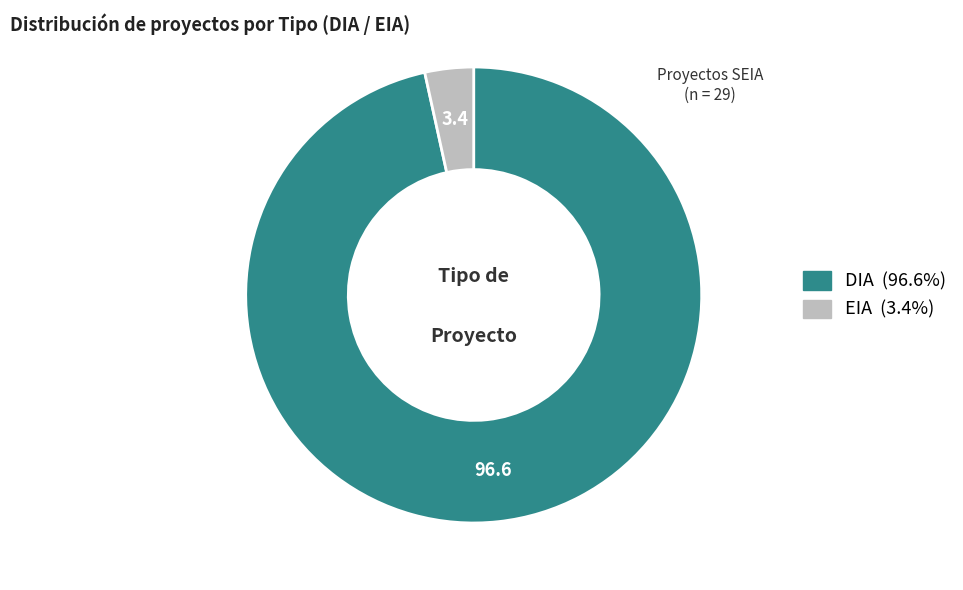

Is the sum of DIA and EIA greater than half?

Yes